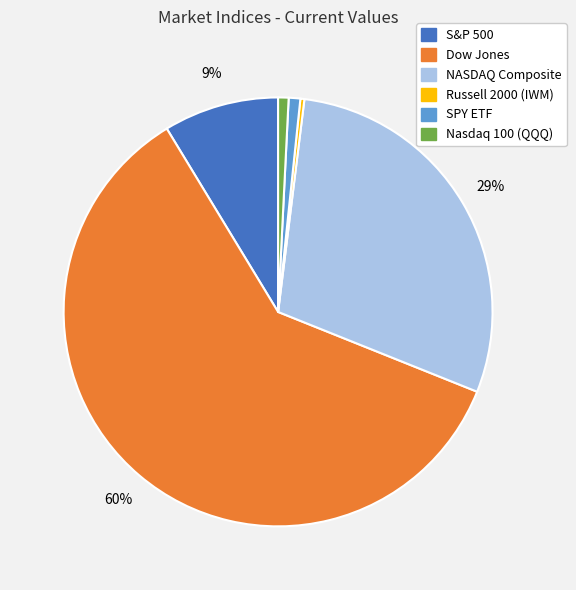

To the nearest percent, what is the combined percentage of Dow Jones and Nasdaq 100 (QQQ)?

61%